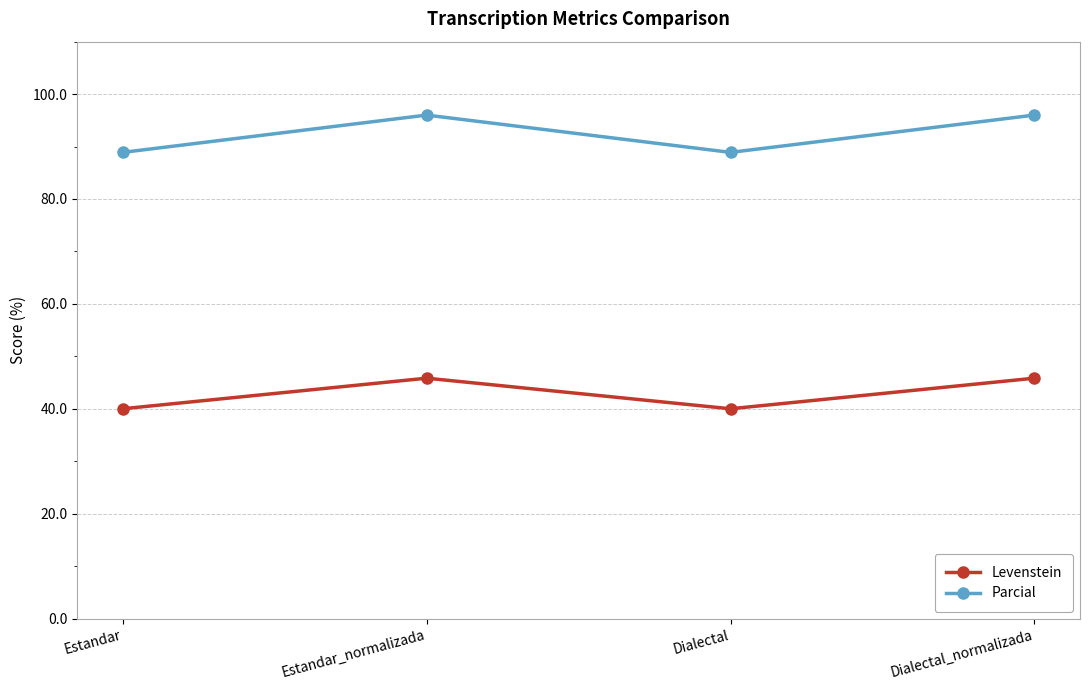

Reading left to right, extract all data points from this chart.

Levenstein: 40.0	45.8	40.0	45.8
Parcial: 88.9	96.0	88.9	96.0